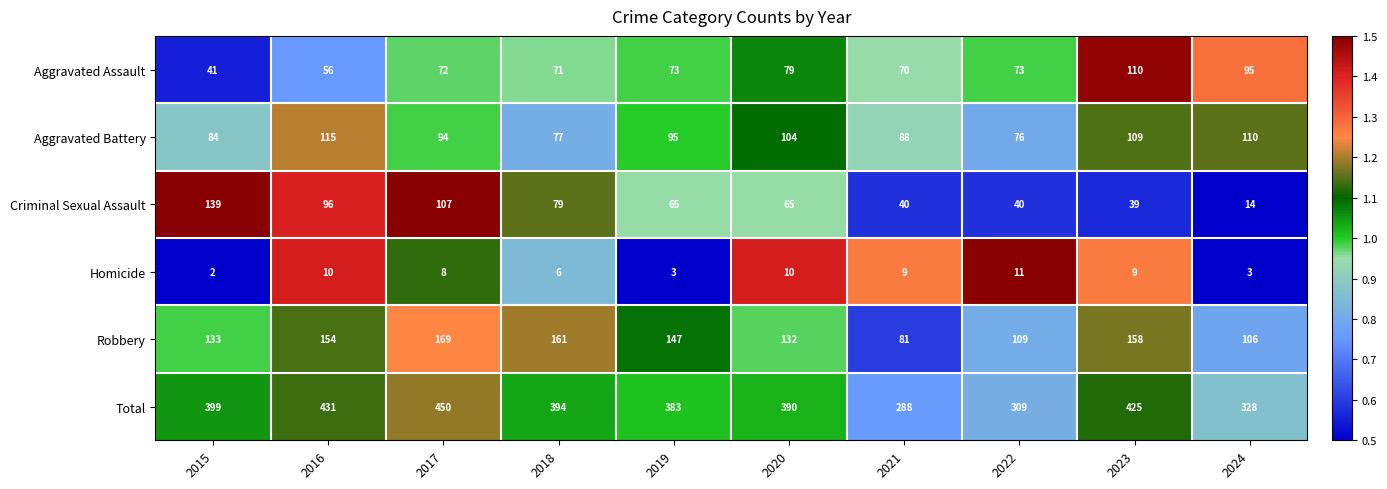

What is the total value across all series at 2021?

576